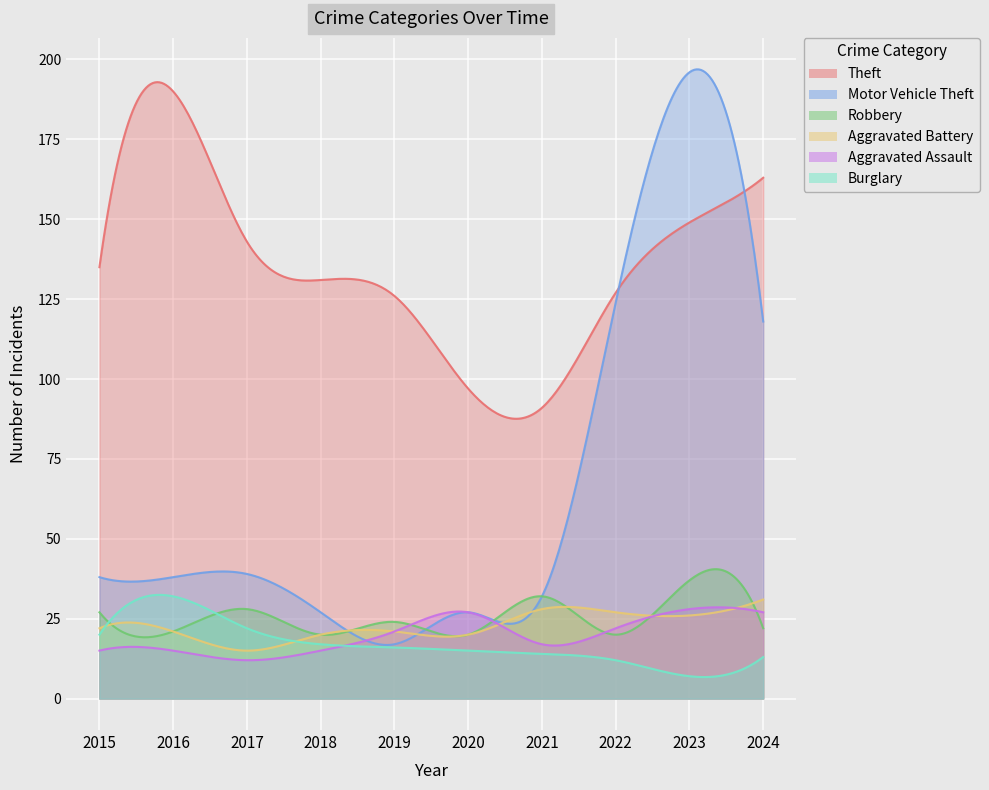

What is the value of the Motor Vehicle Theft point at the 5th from the left?

17